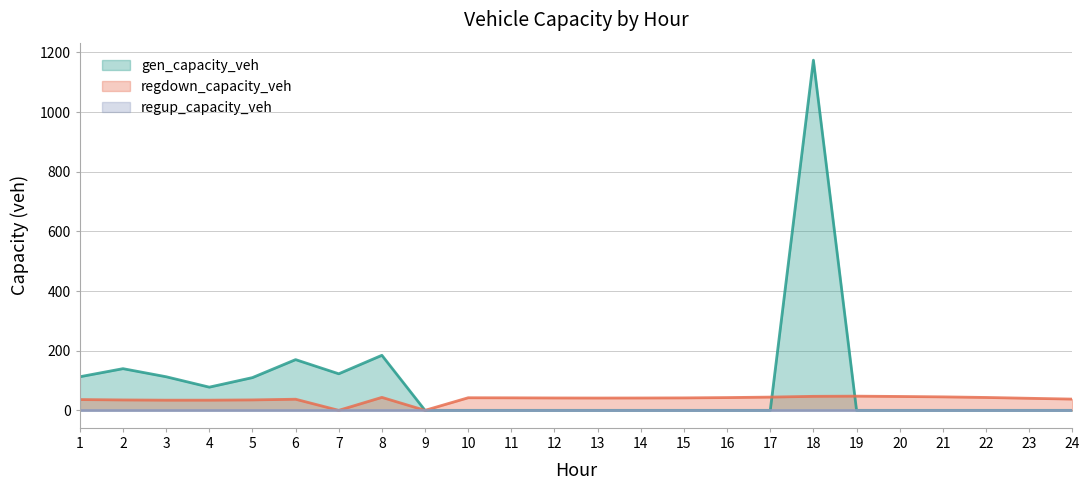

Which series has the largest total across all categories?

gen_capacity_veh